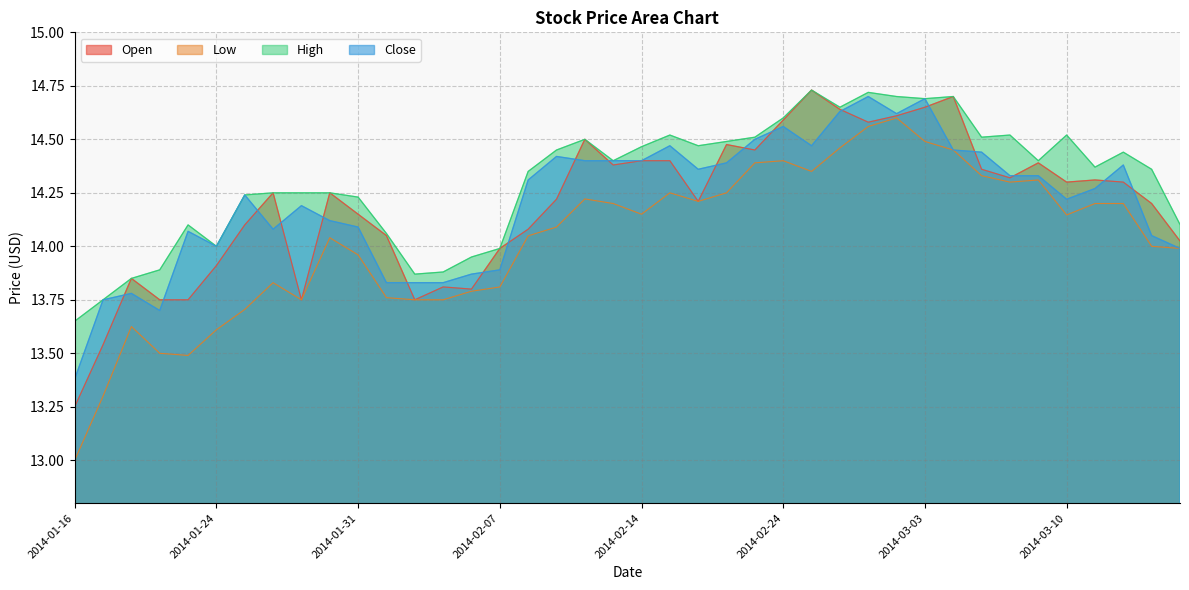

Rank the series at 2014-01-28 from lowest to highest value.

Low, Close, Open, High